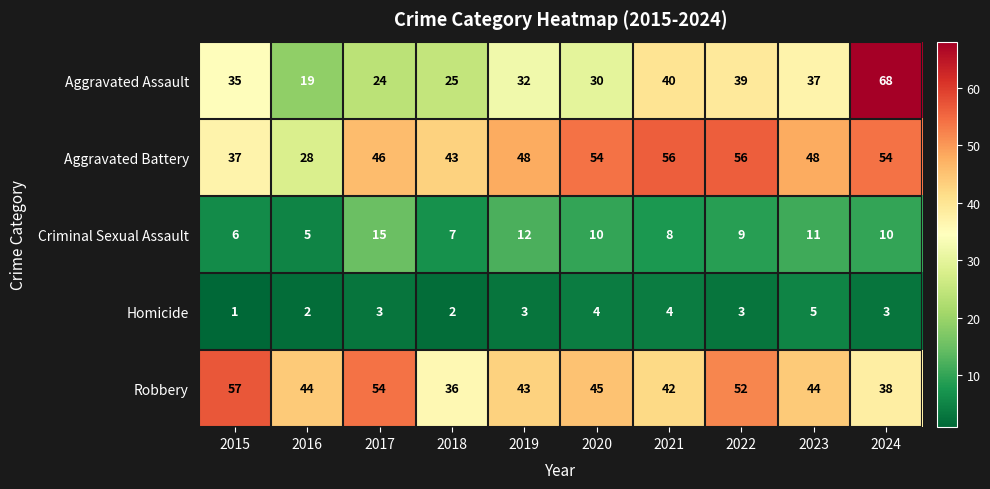

Rank the series by their maximum value, from lowest to highest.

Homicide, Criminal Sexual Assault, Aggravated Battery, Robbery, Aggravated Assault